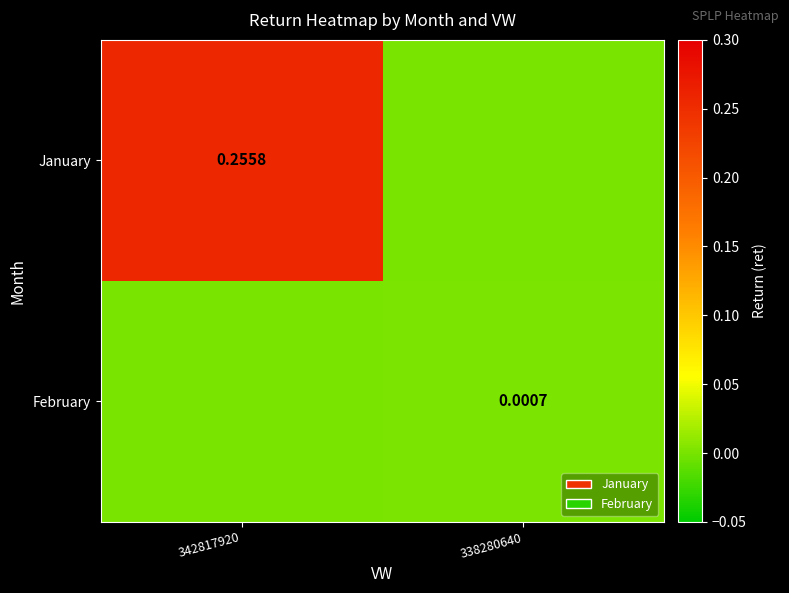

Which category has the lowest value in the February series?

342817920